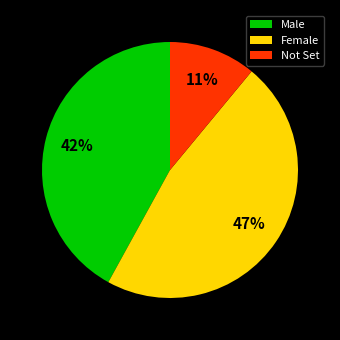

Combined, do Not Set and Male account for over 50%?

Yes